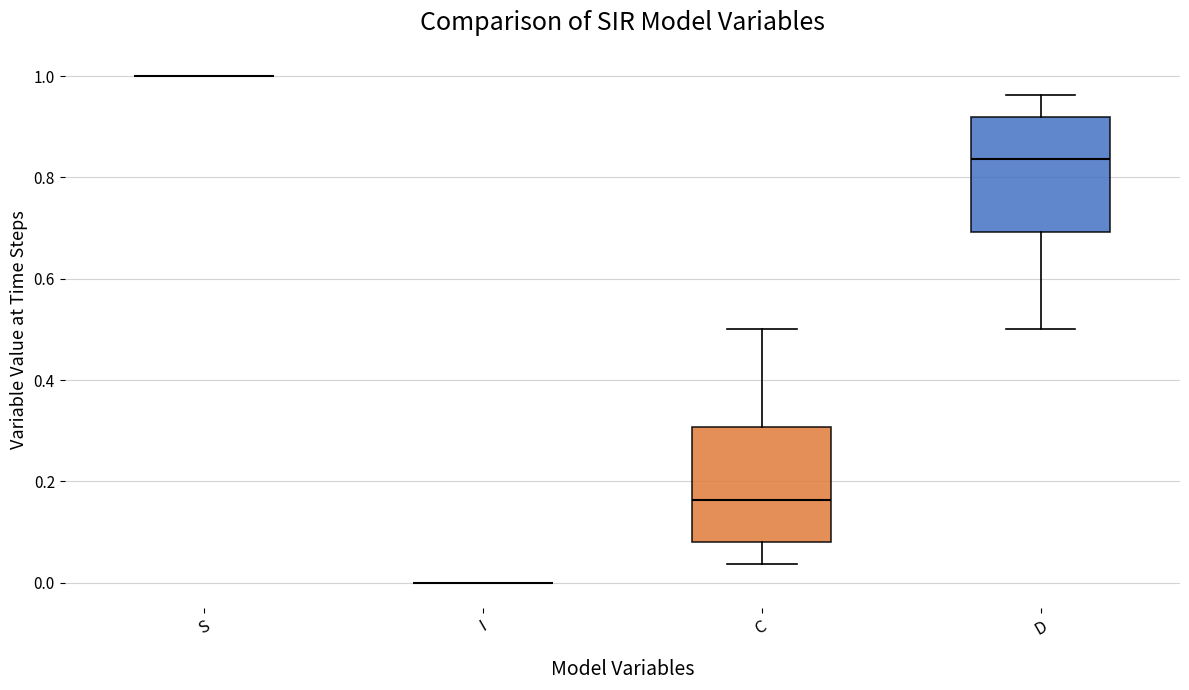

Reading left to right, read every box against the y-axis: the position of its median line, the range the box covers, and the ends of its whiskers. The values are not printed on the chart, so give them approximately, as read against the axis.

S: box collapsed to a line at 1.00, whiskers 1.00 to 1.00
I: box collapsed to a line at 0.00, whiskers 0.00 to 0.00
C: median 0.16, box 0.08 to 0.30, whiskers 0.04 to 0.50
D: median 0.84, box 0.70 to 0.92, whiskers 0.50 to 0.96